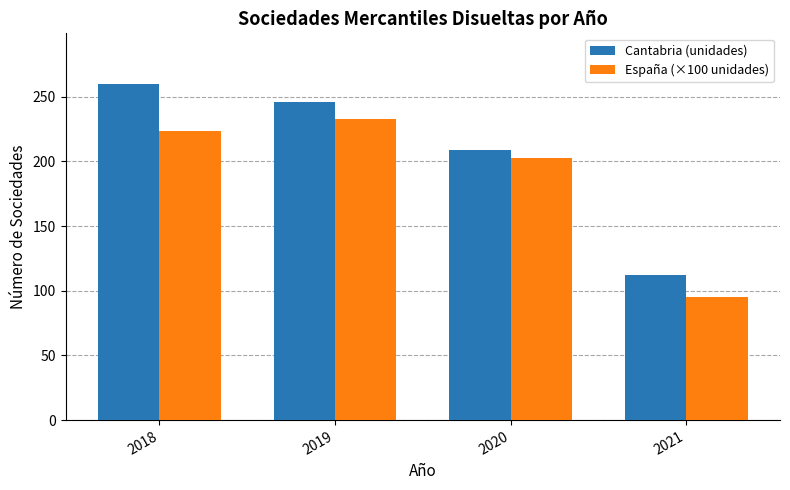

At how many categories does at least one series exceed 95?

4